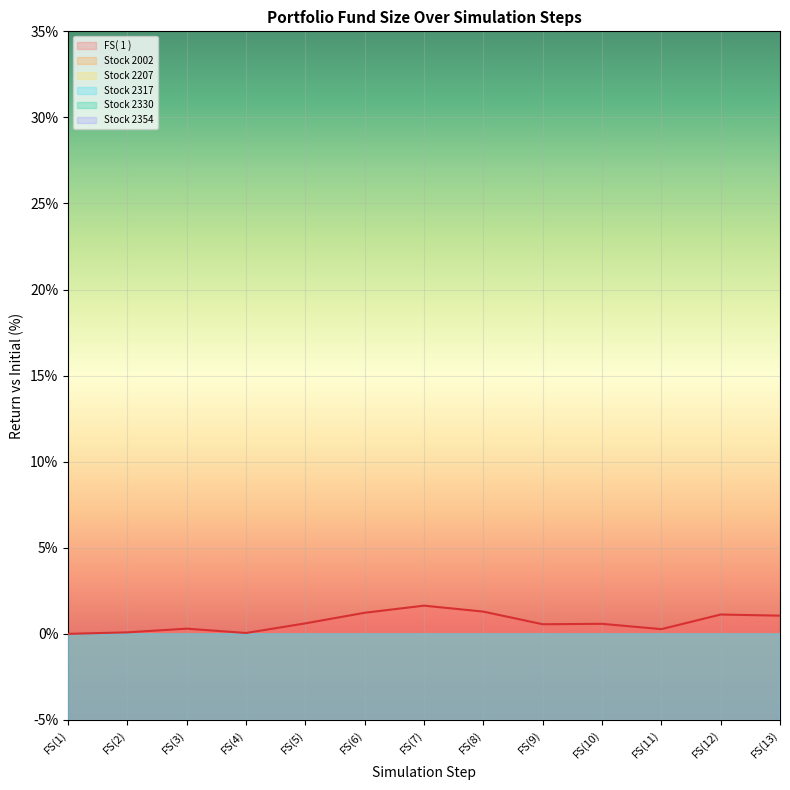

True or false: Stock 2354 and FS( 1 ) cross at least once.

False